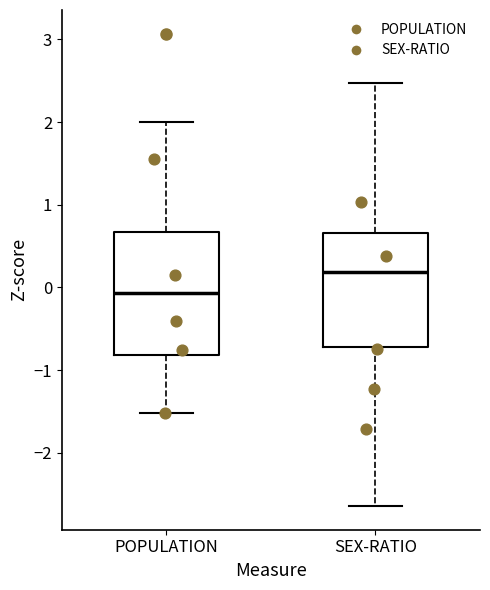

Where does the upper whisker of the box for POPULATION end on the y-axis? The values are not printed on the chart, so give them approximately, as read against the axis.

2.0